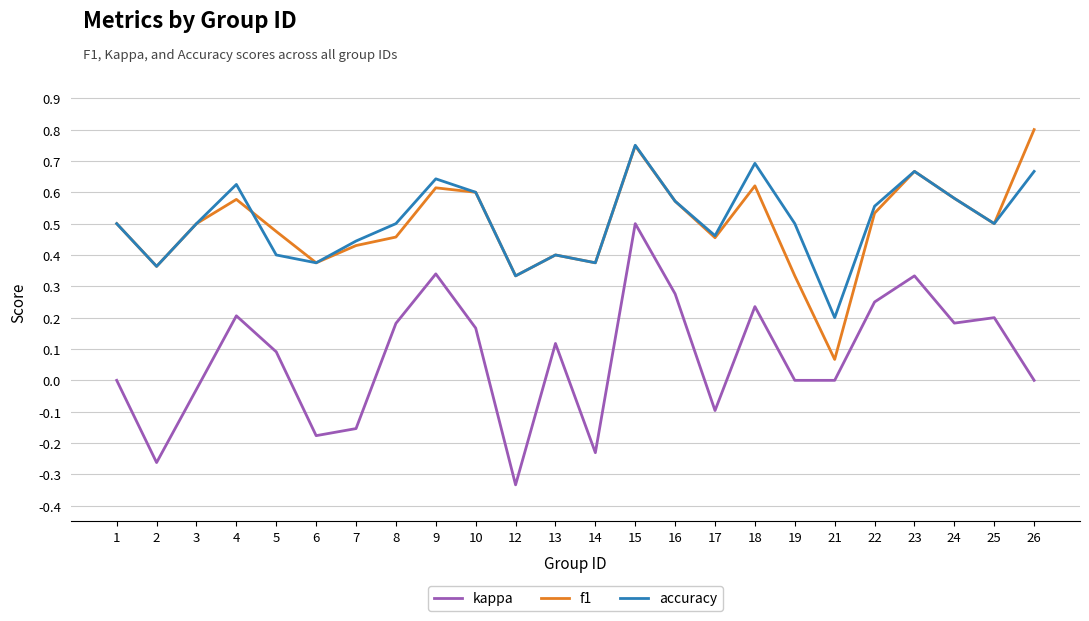

The value of accuracy at 26 is 0.7. True or false?

True